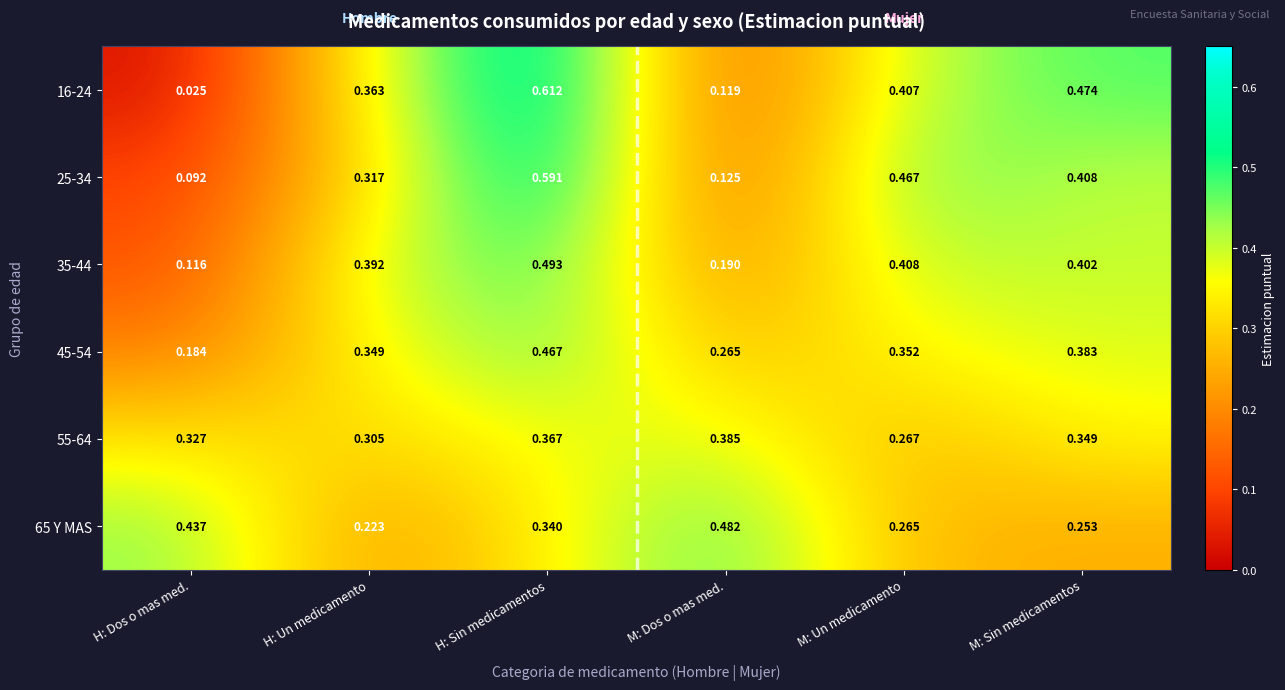

Is the value of 65 Y MAS at M: Sin medicamentos greater than the value of 25-34 at H: Sin medicamentos?

No